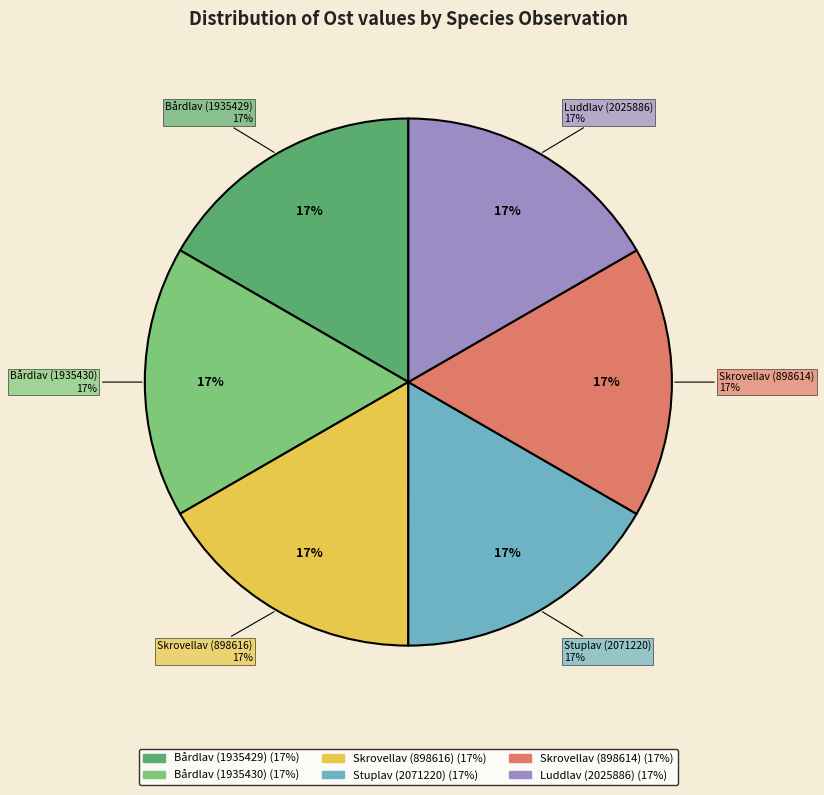

Between Skrovellav (898616) and Bårdlav (1935429), which is larger?

Bårdlav (1935429)